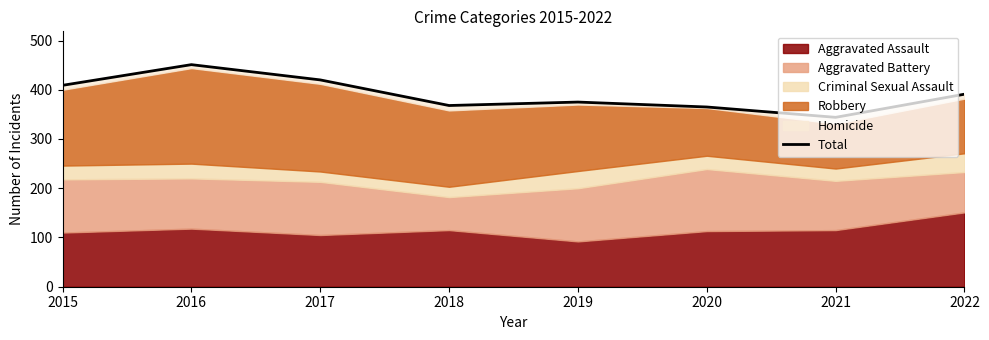

At which category does the data reach its first local valley?

2018